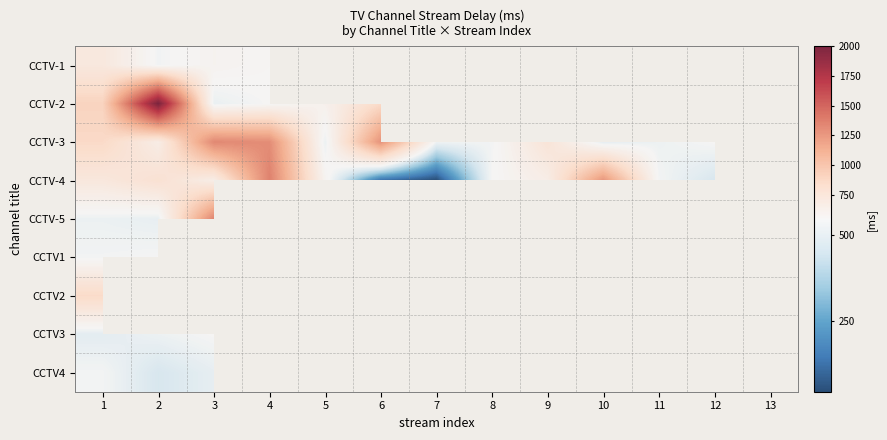

List the series in order of their peak value, highest first.

CCTV-2, CCTV-4, CCTV-5, CCTV-3, CCTV2, CCTV-1, CCTV3, CCTV1, CCTV4